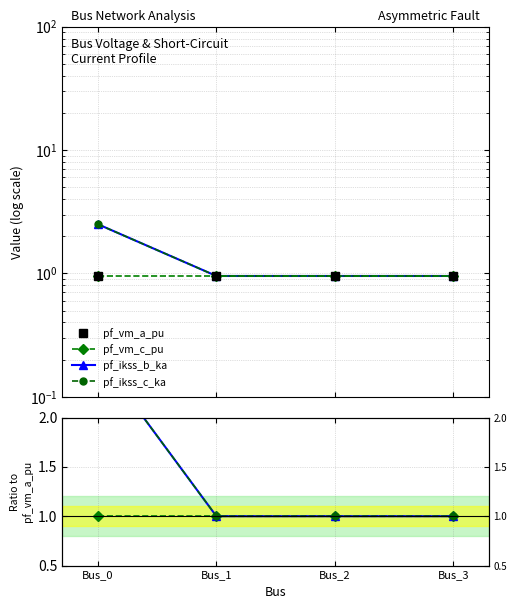

True or false: pf_vm_a_pu has more than 1 points higher than both neighbors.

False